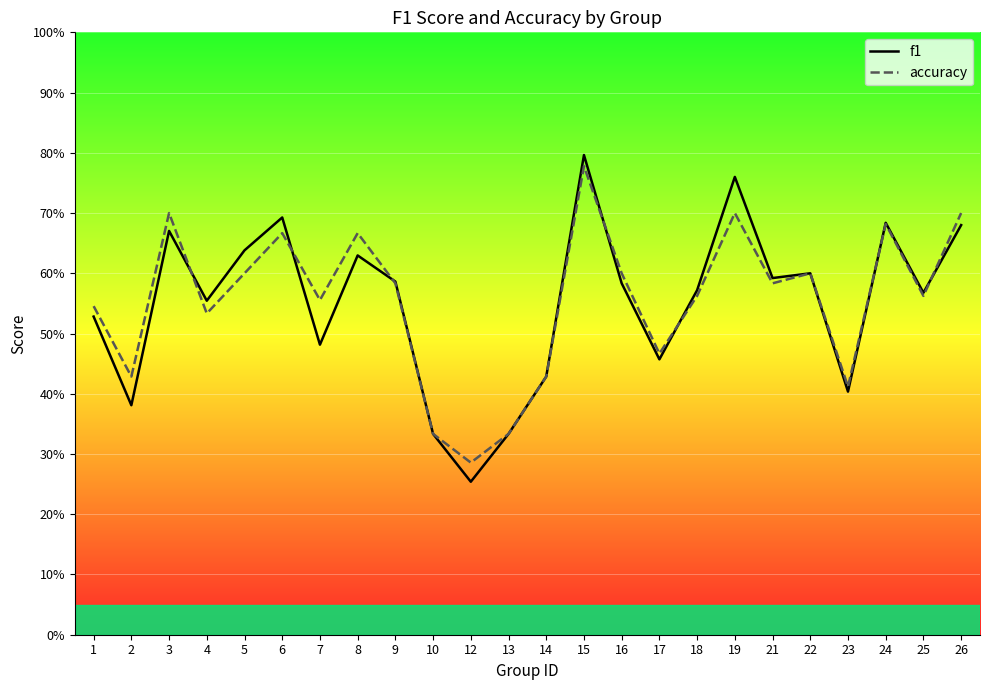

What are all the series names shown in the legend?

f1, accuracy